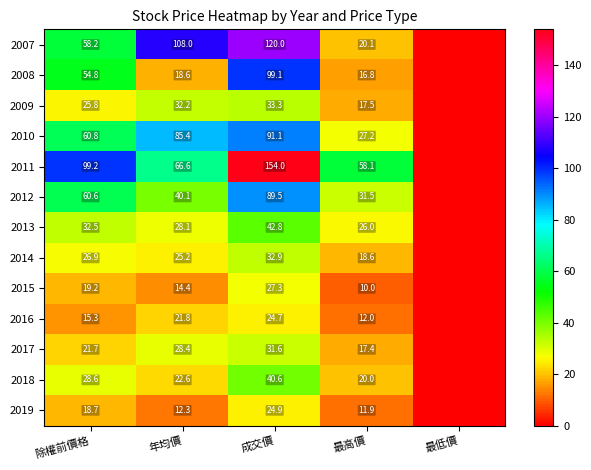

At 年均價, list the series in order from largest to smallest.

2007, 2010, 2011, 2012, 2009, 2017, 2013, 2014, 2018, 2016, 2008, 2015, 2019